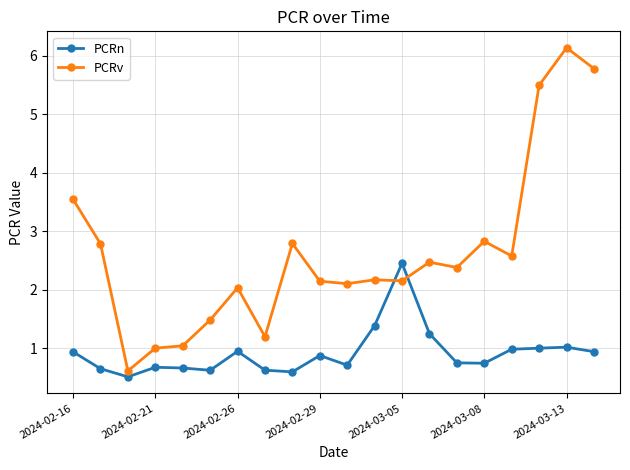

List the series in order of their overall mean, lowest first.

PCRn, PCRv